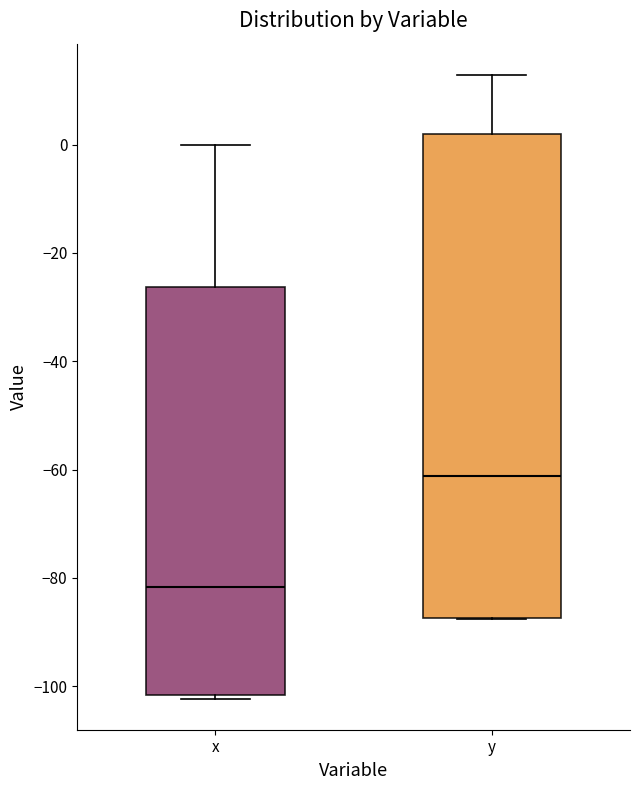

Reading left to right, read every box against the y-axis: the position of its median line, the range the box covers, and the ends of its whiskers. The values are not printed on the chart, so give them approximately, as read against the axis.

x: median -82, box -102 to -26, whiskers -102 (just below the box's lower edge) to 0
y: median -62, box -88 to 2, whiskers -88 to 12